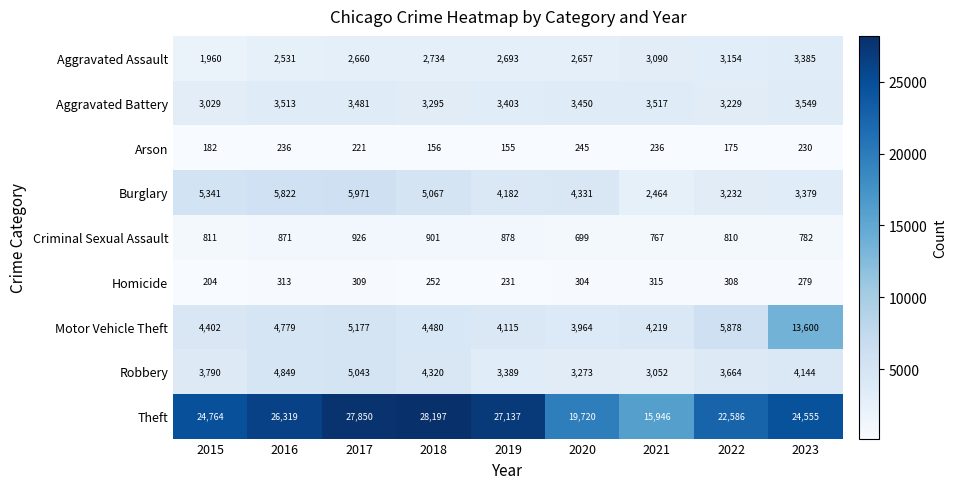

True or false: Homicide has a value of 308 at 2022.

True